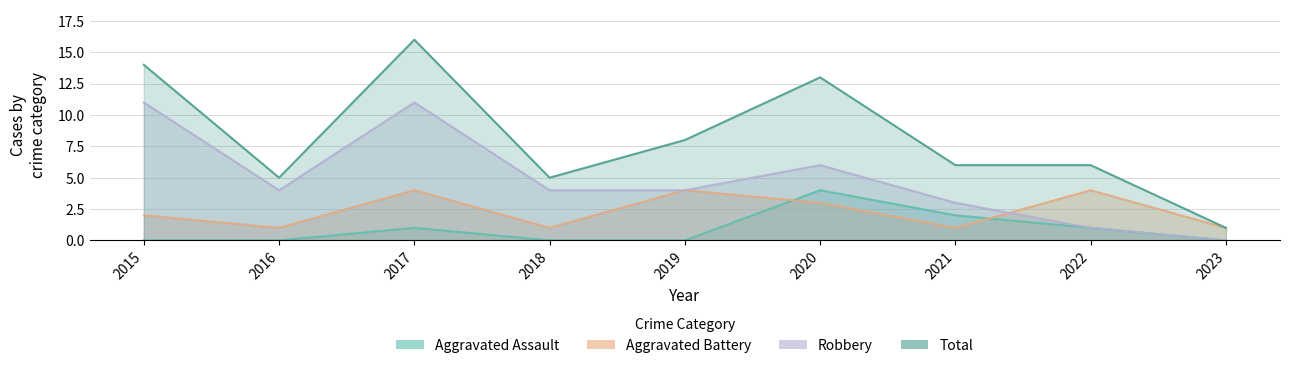

Is the value of Aggravated Assault at 2017 greater than the value of Total at 2022?

No